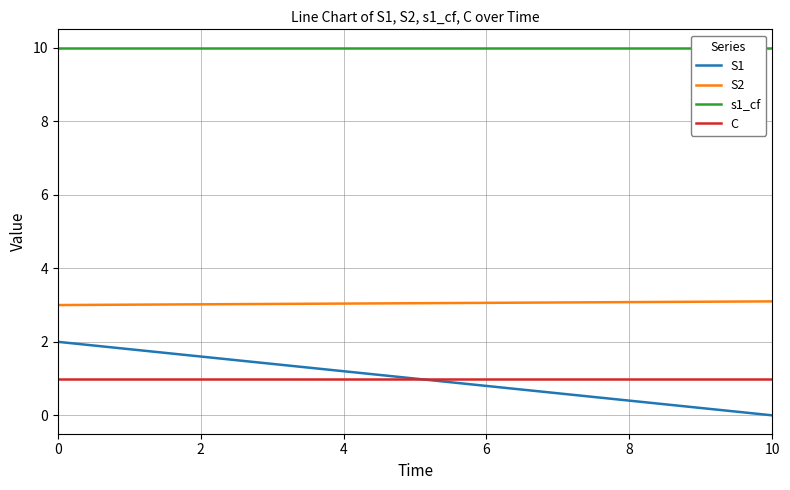

Does the chart display data point markers on the line(s)?

No